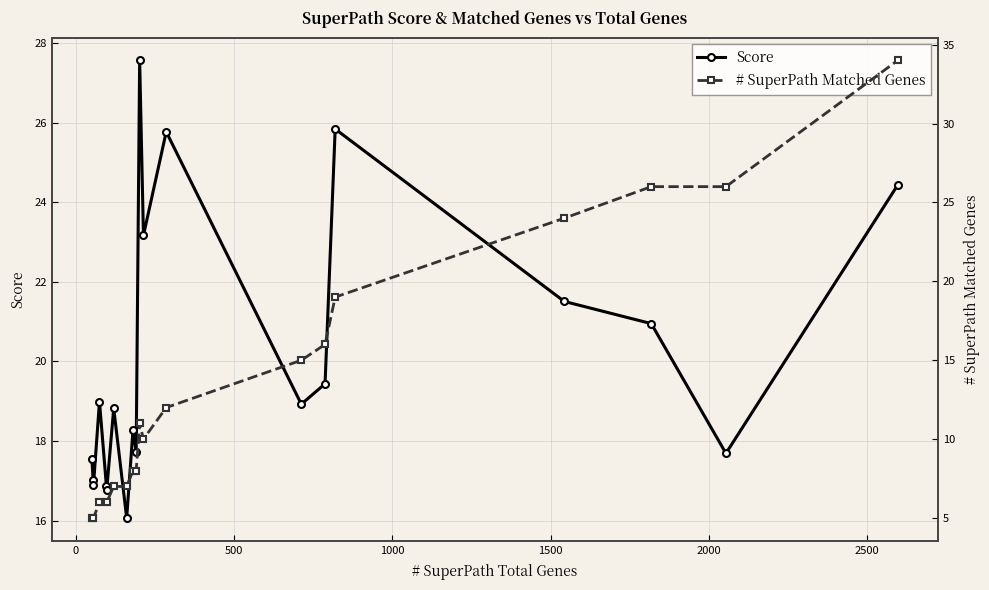

What are all the series names shown in the legend?

Score, # SuperPath Matched Genes